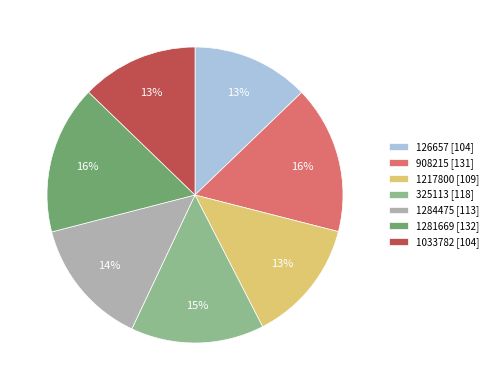

Is there a majority slice in this chart?

No